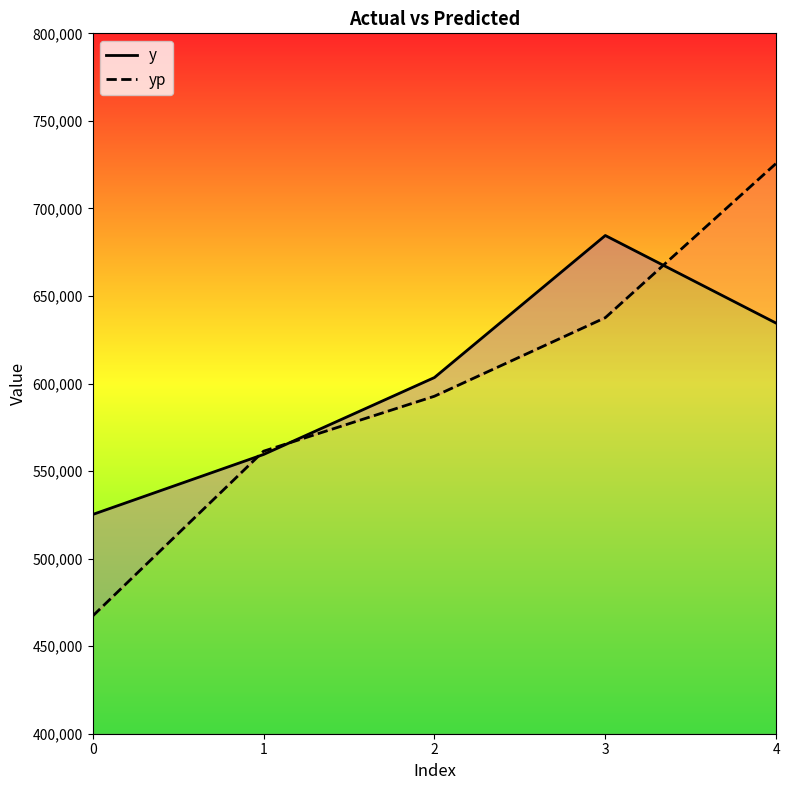

The value of y at 0 is 692099.8. True or false?

False